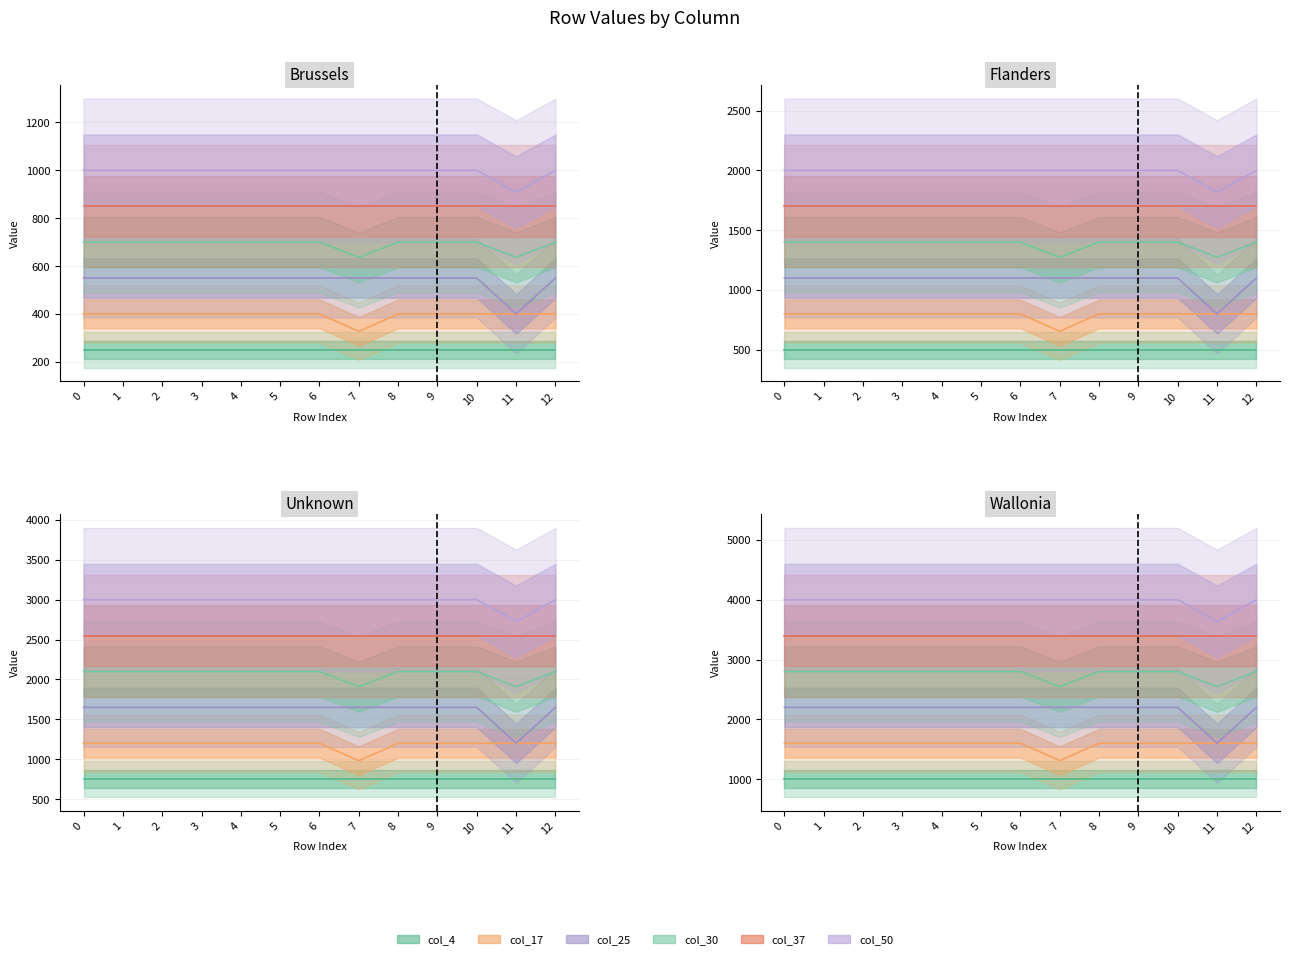

Does the chart display data point markers on the line(s)?

No